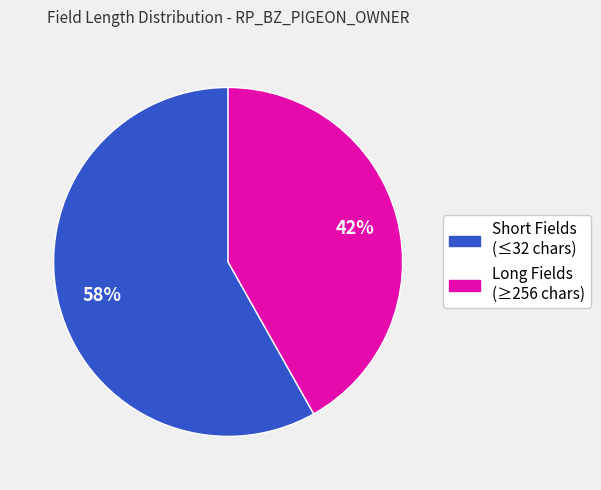

To the nearest percent, what is the average slice percentage?

50%